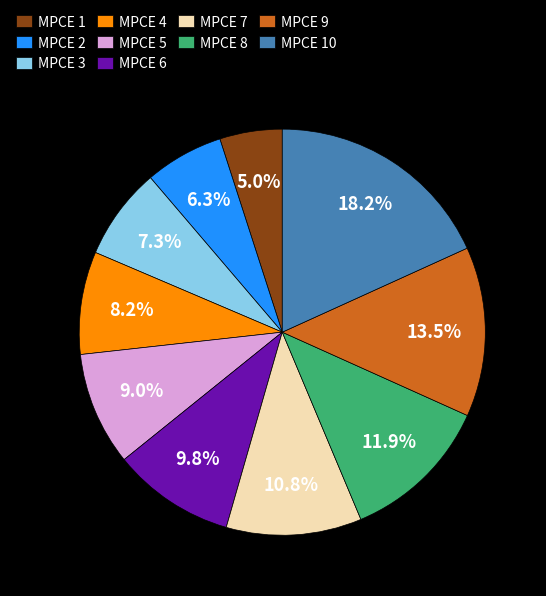

Count the number of slices in the pie.

10